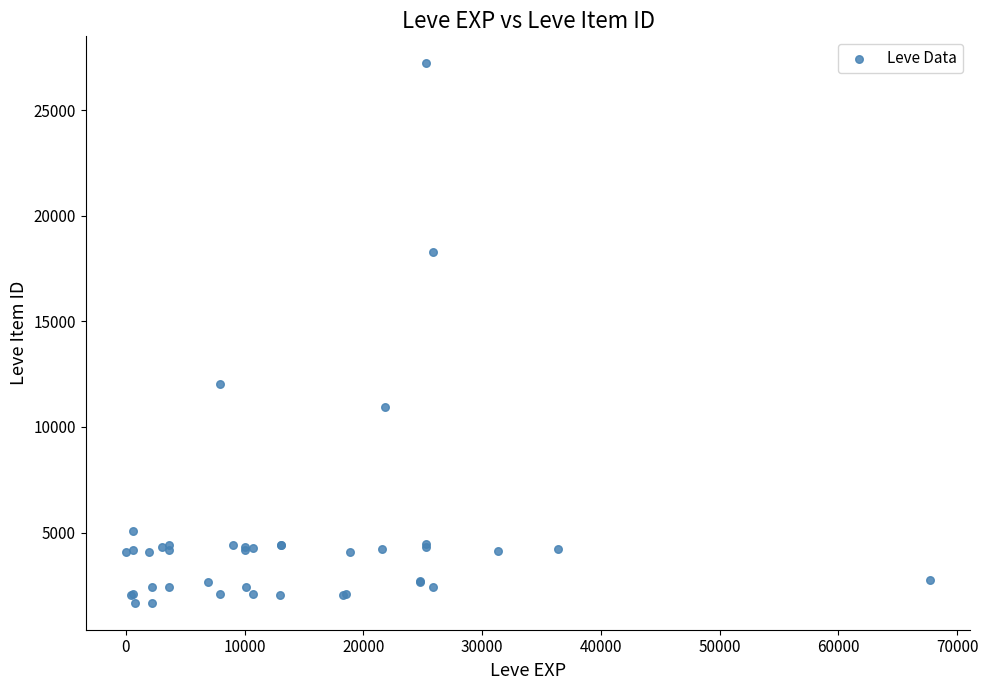

What Y value in the scatter plot is closest to 14448?

12018